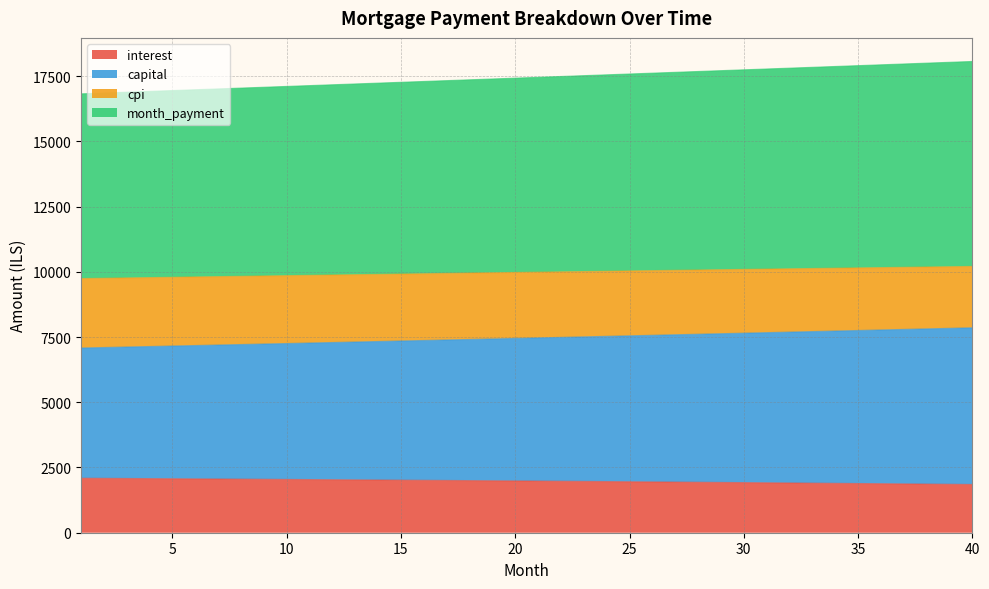

What is the highest value of the interest series?

2088.9